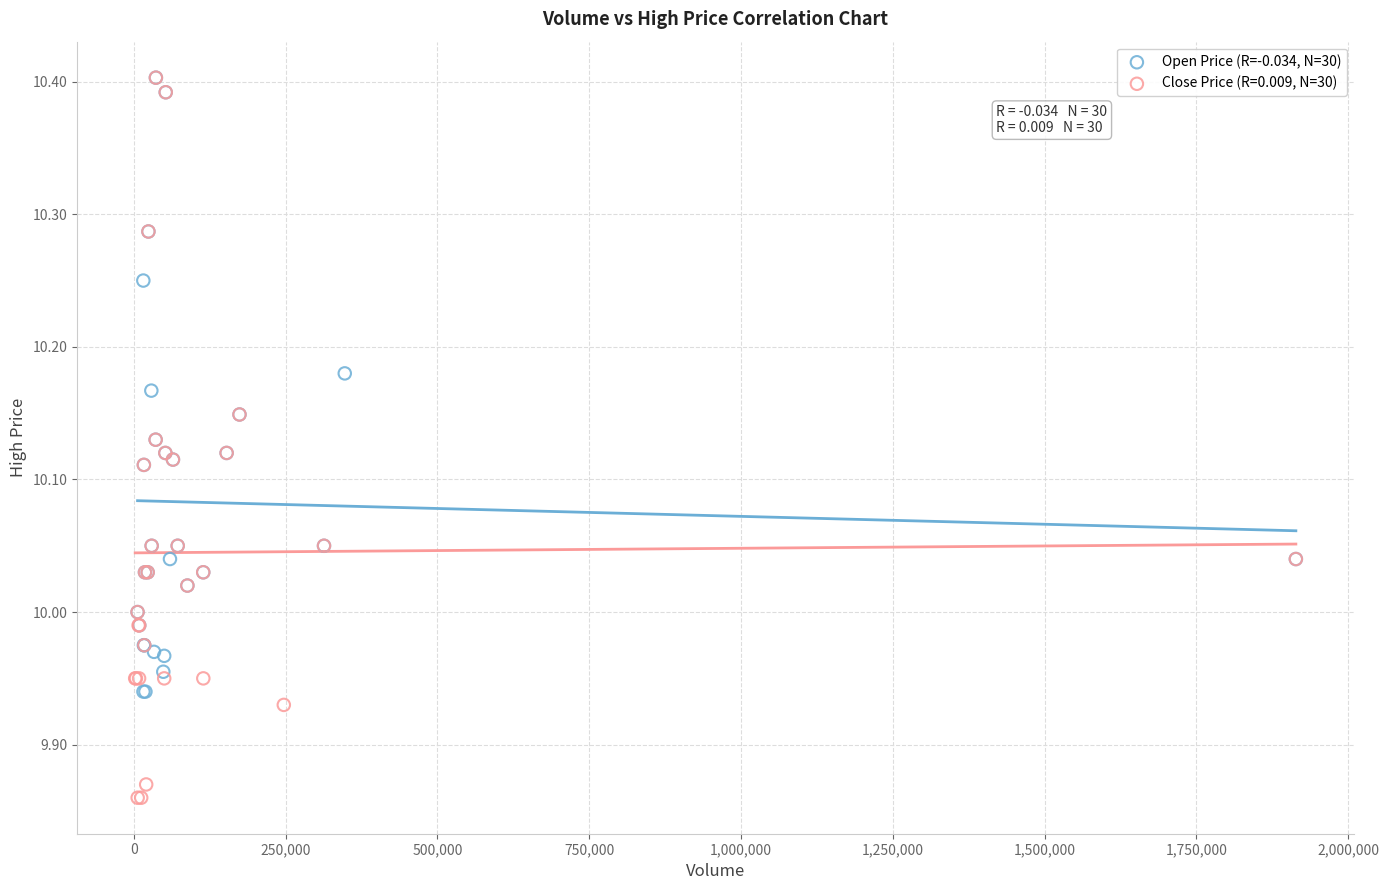

Which series has the largest Y range (max minus min)?

Close Price (R=0.009, N=30)